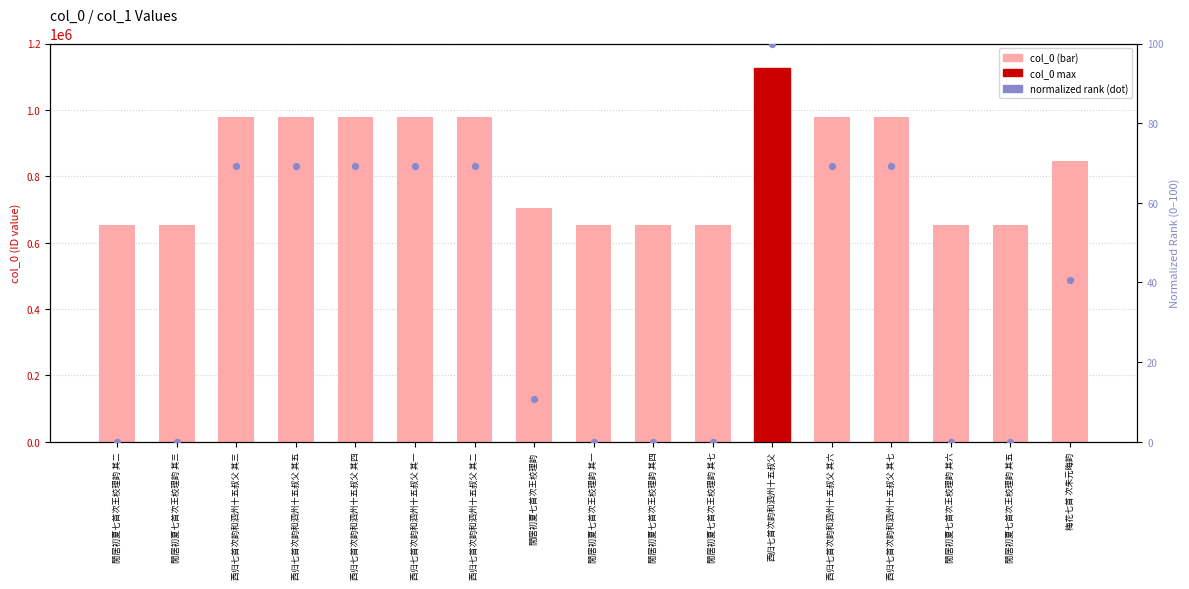

At which category is the sum across all series the highest?

西归七首次韵和泗州十五叔父